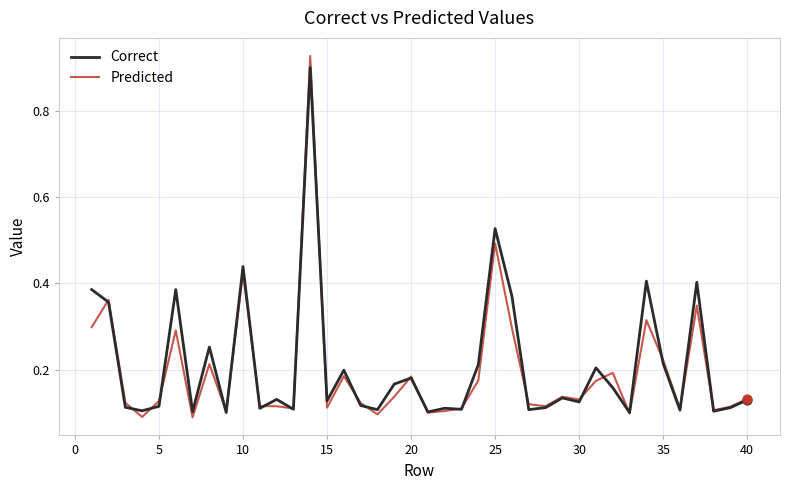

Which series has the widest spread of values?

Predicted